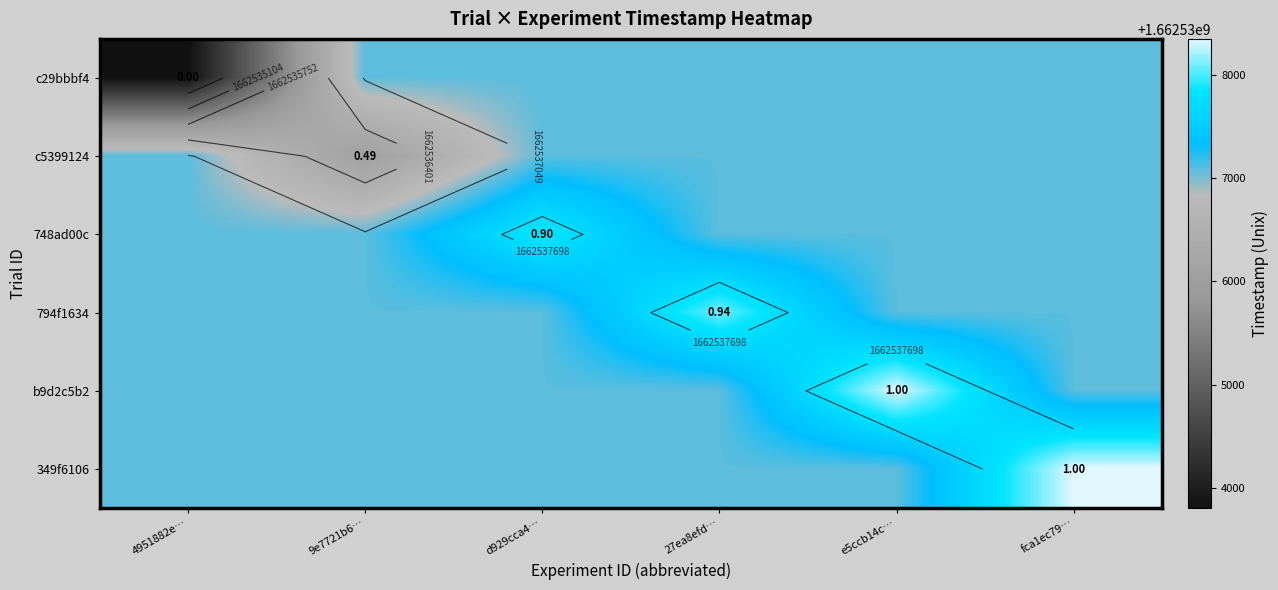

Is it true that 794f1634 equals 2330661629.1 at 4951882e…?

False